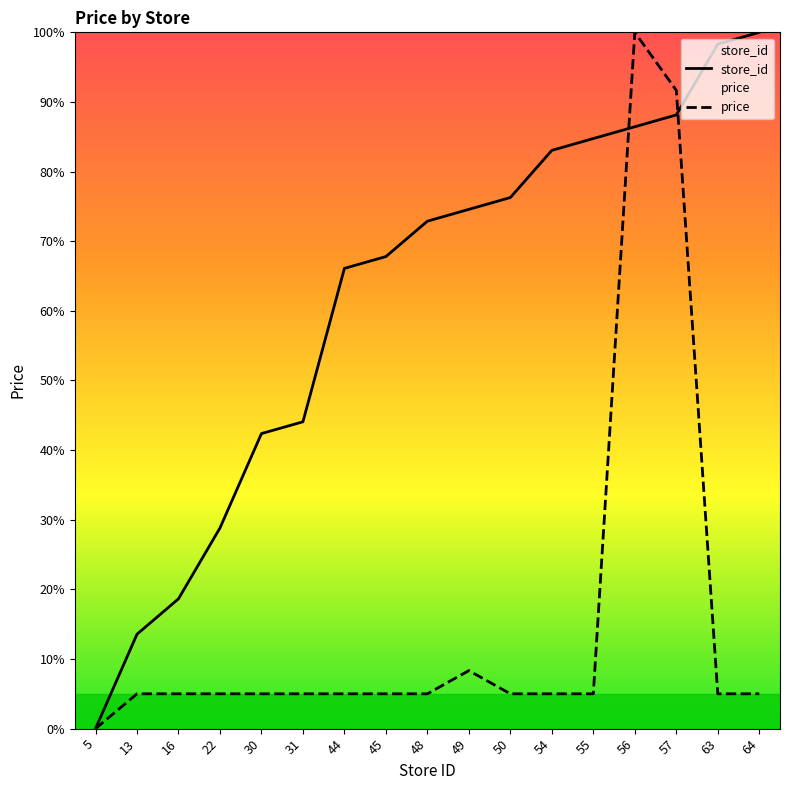

At which label does store_id reach its minimum?

5